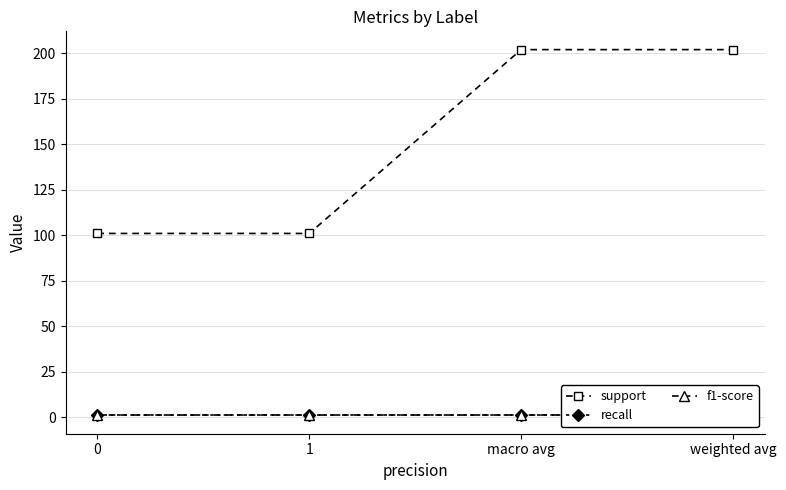

How many lines are shown in the chart?

3